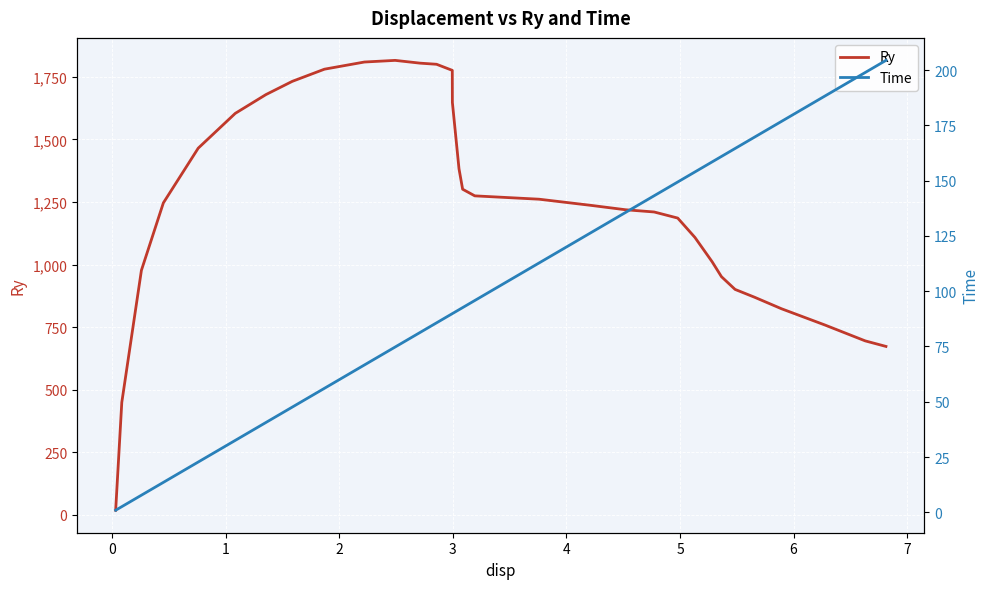

What is the maximum value for Ry?

1816.0